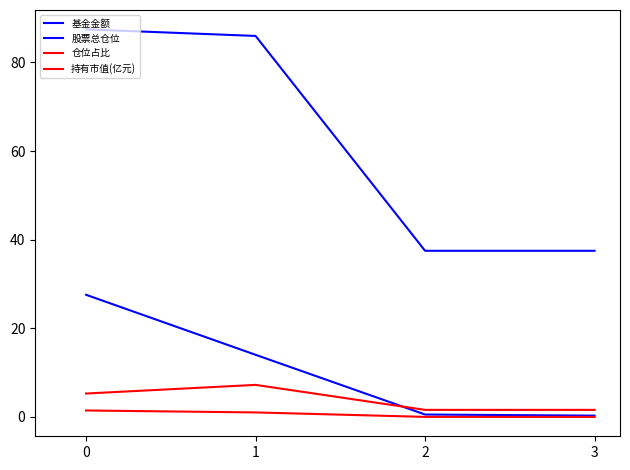

Does the chart have visible grid lines?

No